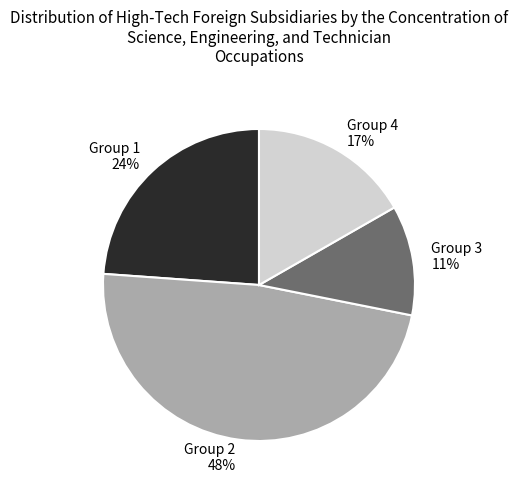

Is there any slice that represents more than half of the pie?

No